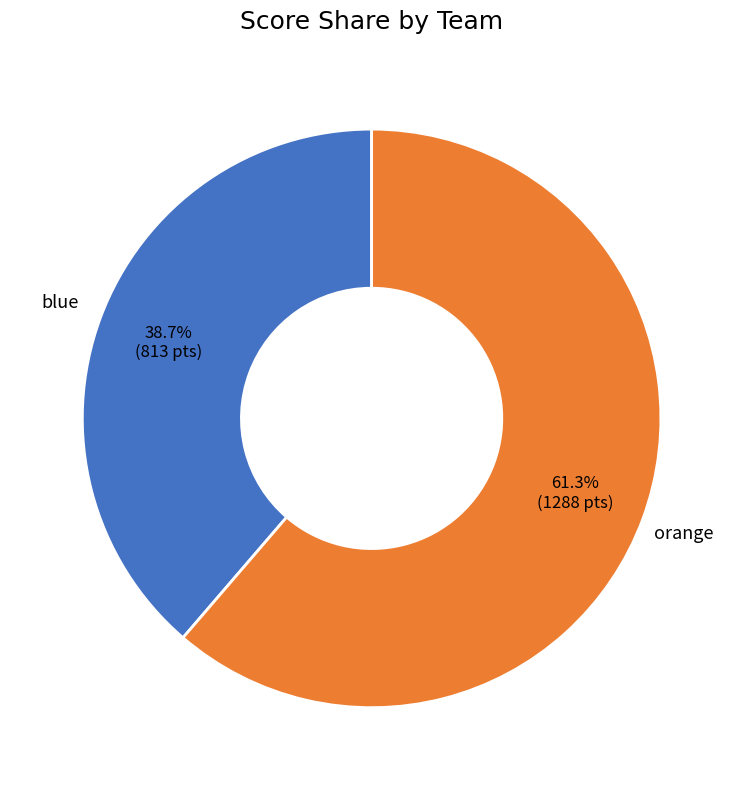

Is there any slice that represents more than half of the pie?

Yes